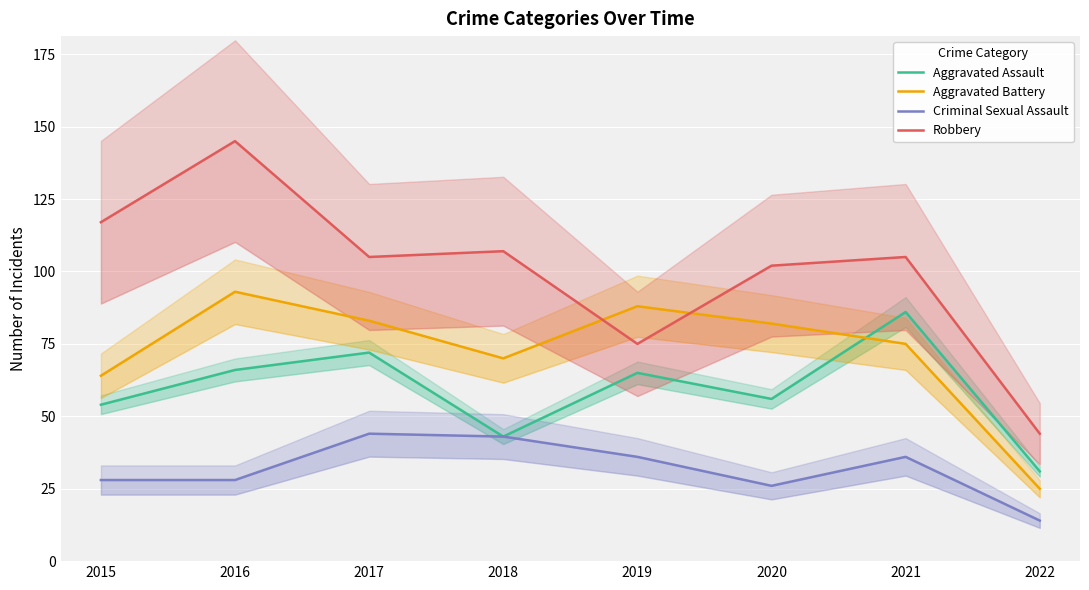

At which category does Robbery reach its first local valley?

2017